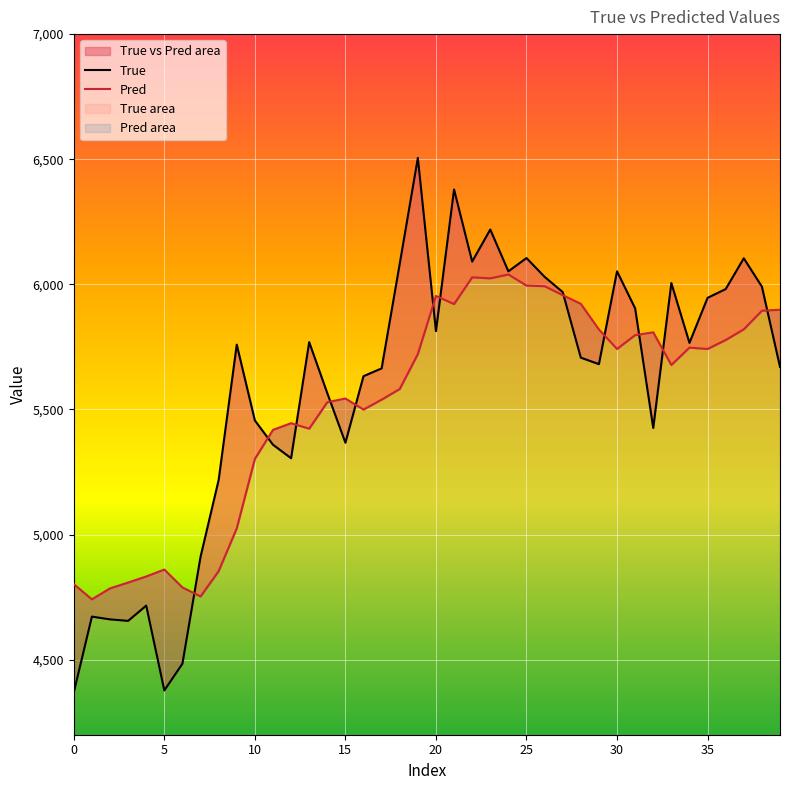

What is the sum of the Pred values at 20 and 12?

11398.6